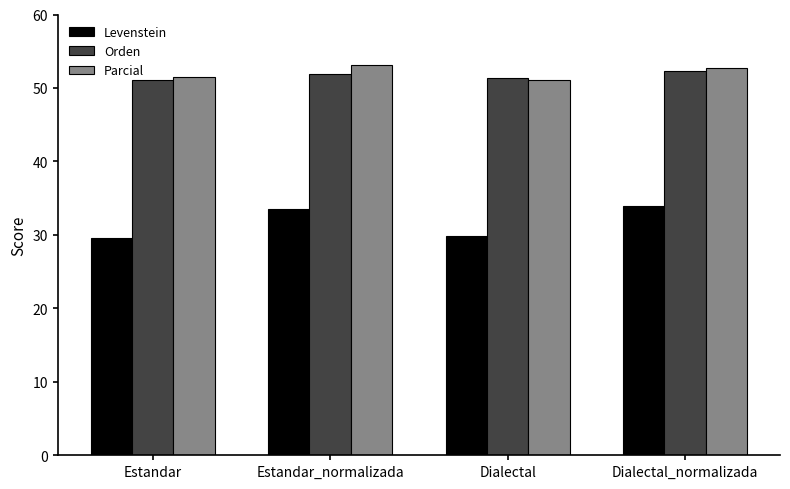

What is the difference between the maximum and minimum values in the Parcial series?

2.0